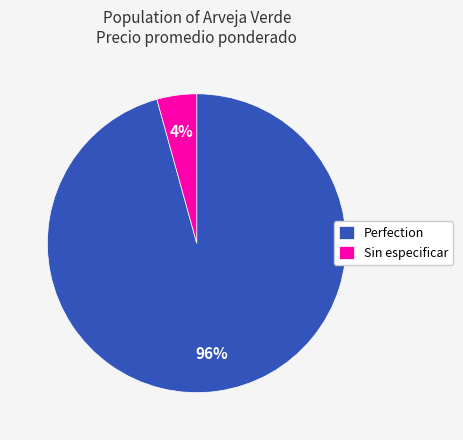

Which category has the smallest portion of the pie?

Sin especificar